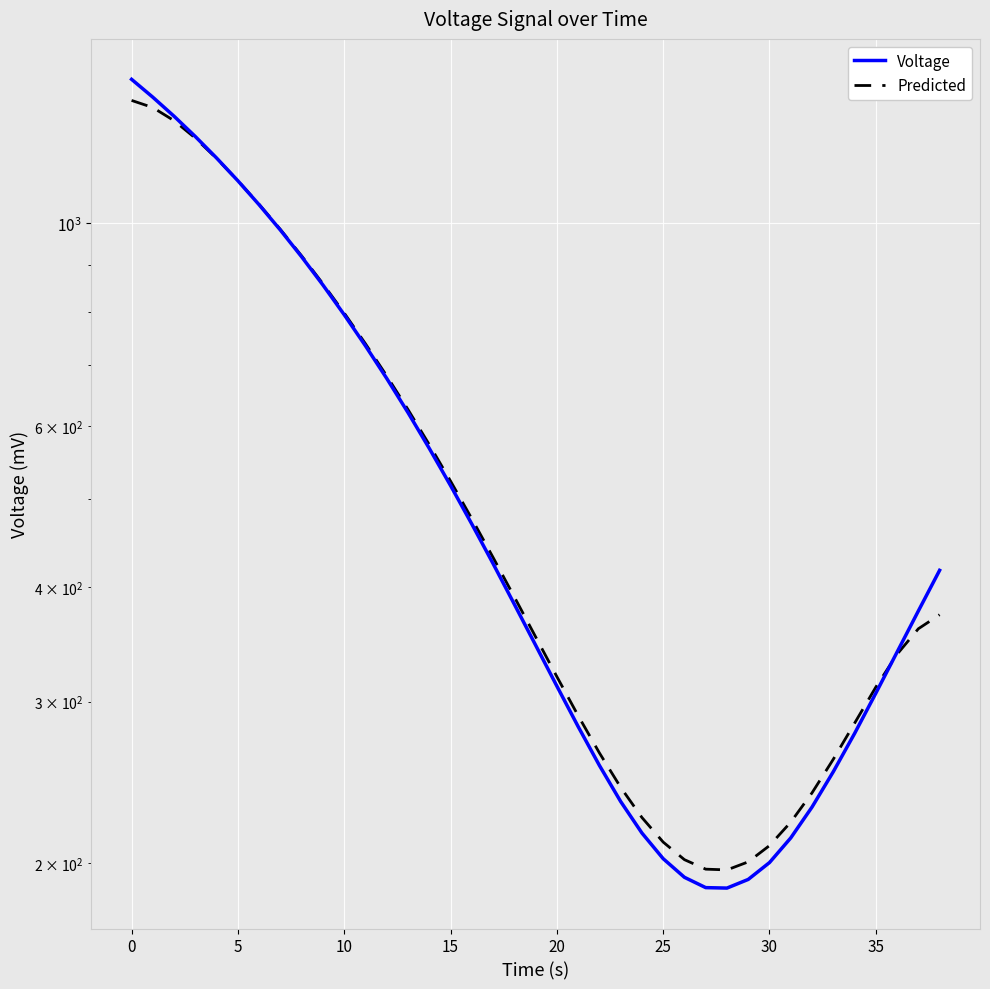

What are all the series names shown in the legend?

Voltage, Predicted